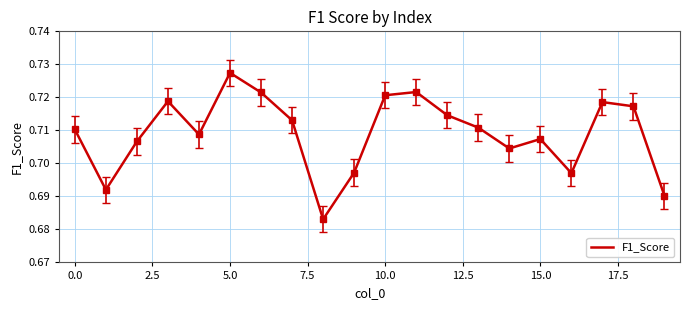

How many lines are shown in the chart?

1